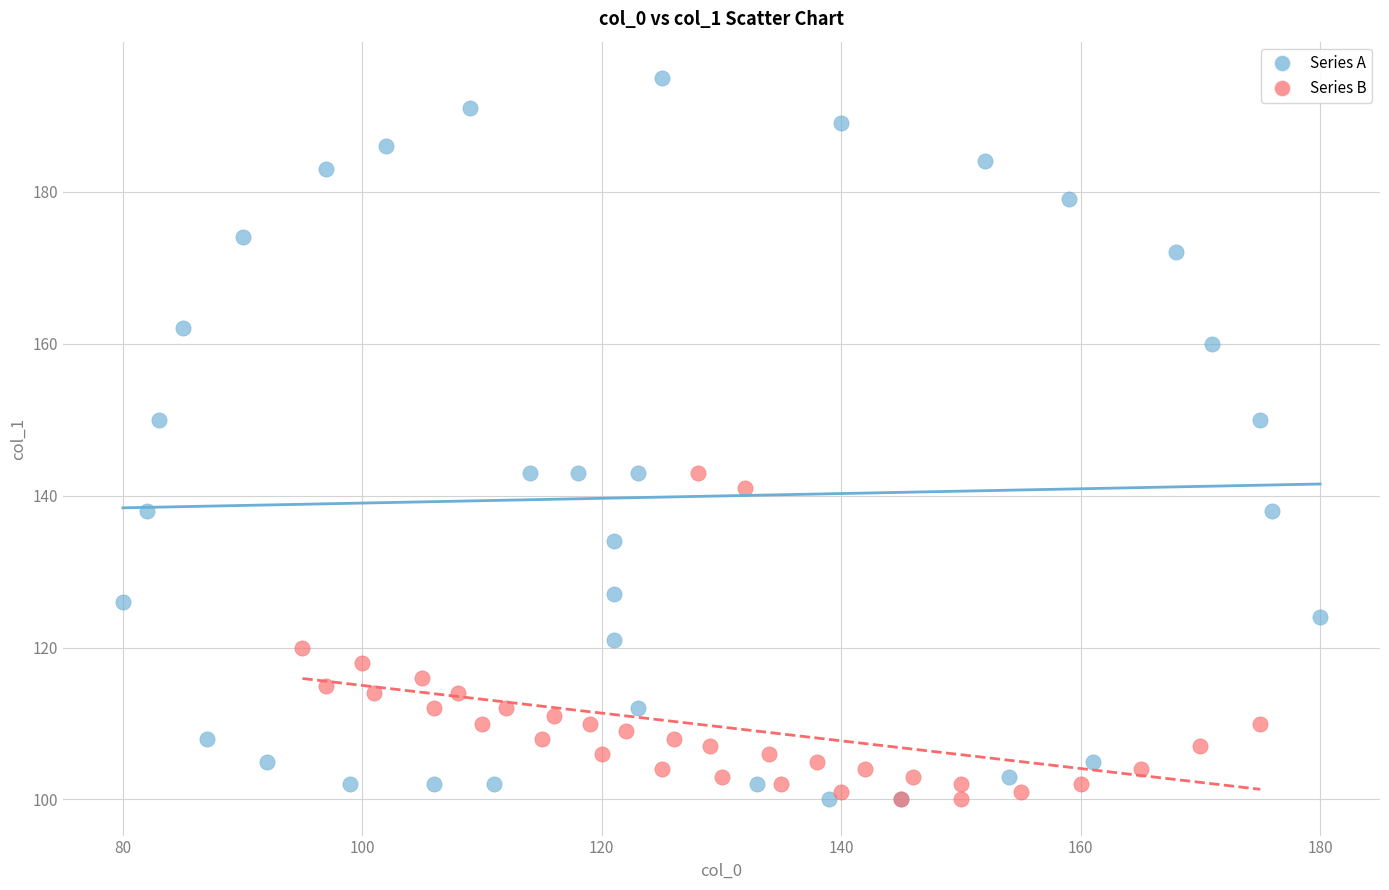

What are all the series names shown in the legend?

Series A, Series B